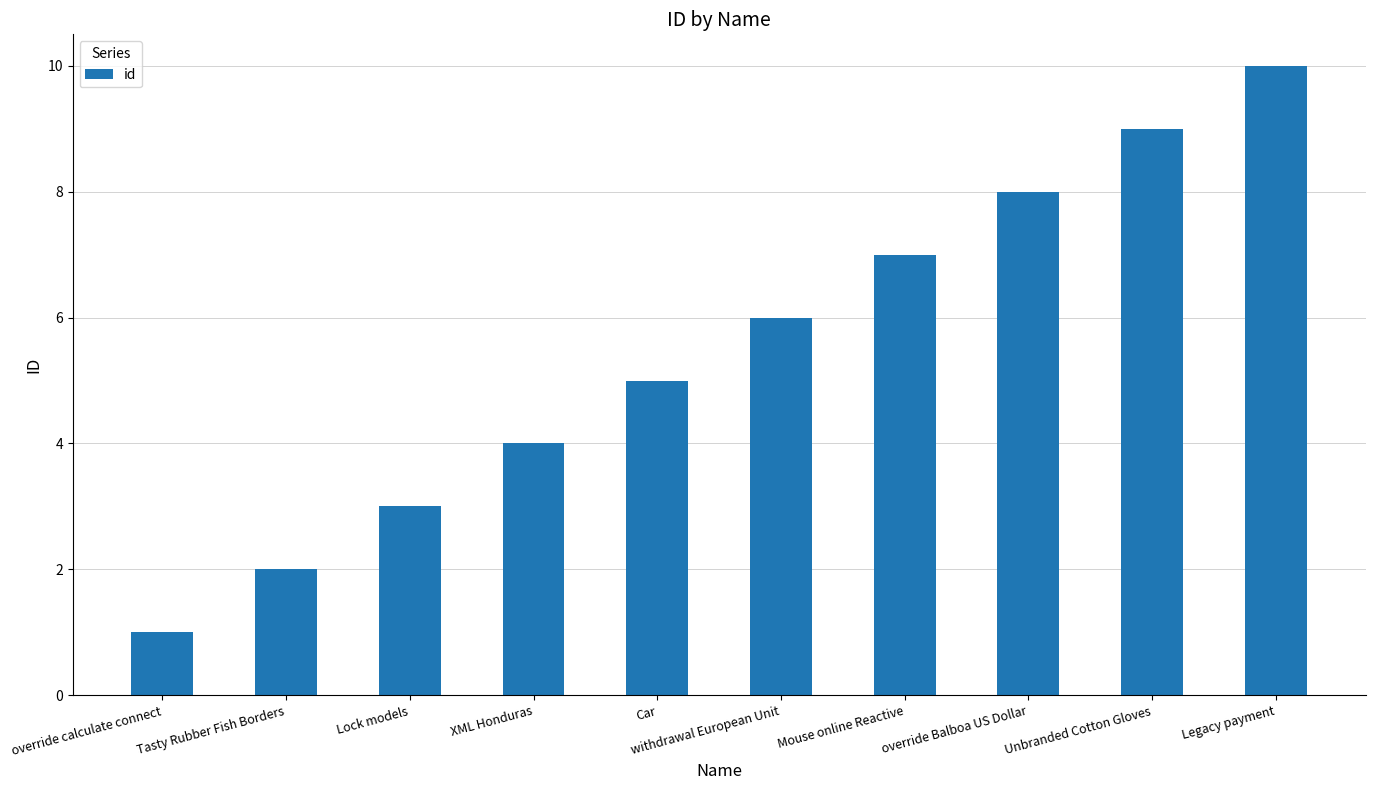

List the labels in order of value, smallest first.

override calculate connect, Tasty Rubber Fish Borders, Lock models, XML Honduras, Car, withdrawal European Unit, Mouse online Reactive, override Balboa US Dollar, Unbranded Cotton Gloves, Legacy payment